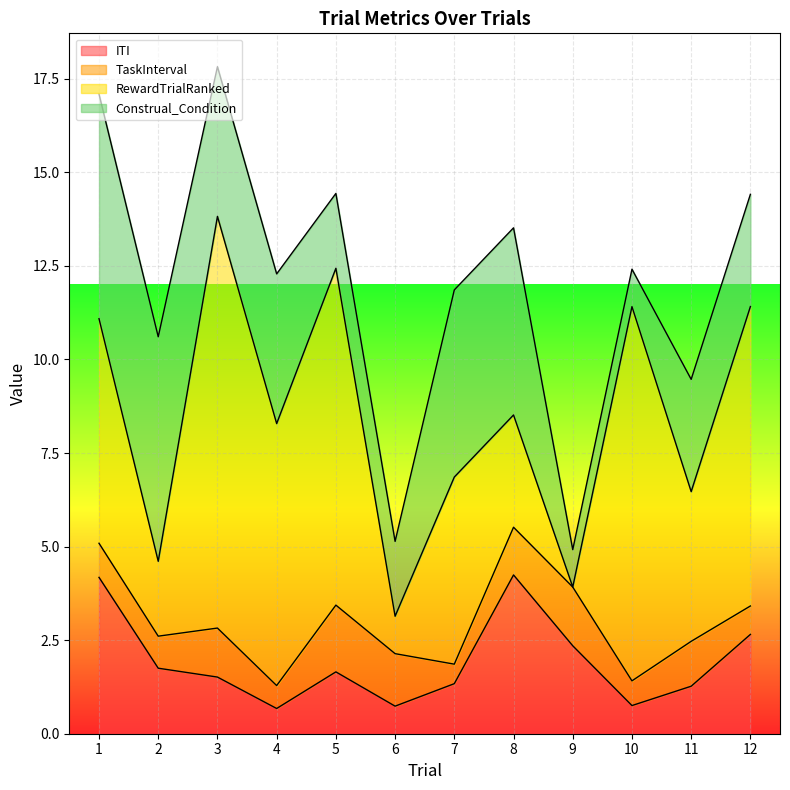

Reading right to left, transcribe all the data shown in this chart.

ITI: 2.7	1.3	0.8	2.4	4.2	1.3	0.7	1.7	0.7	1.5	1.8	4.2
TaskInterval: 0.8	1.2	0.7	1.6	1.3	0.5	1.4	1.8	0.6	1.3	0.9	0.9
RewardTrialRanked: 8.0	4.0	10.0	0.0	3.0	5.0	1.0	9.0	7.0	11.0	2.0	6.0
Construal_Condition: 3.0	3.0	1.0	1.0	5.0	5.0	2.0	2.0	4.0	4.0	6.0	6.0